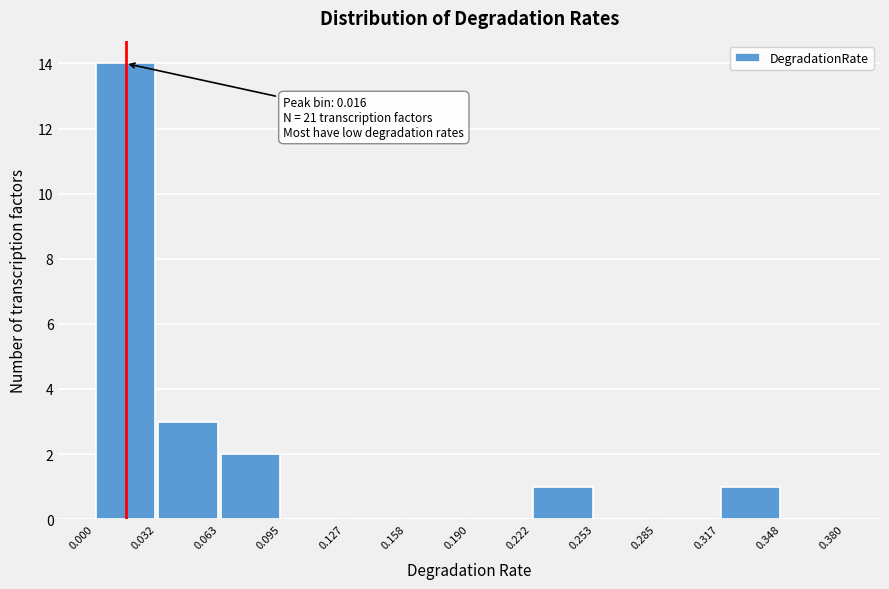

Which range on the x-axis has the tallest bar?

0.000 to 0.032